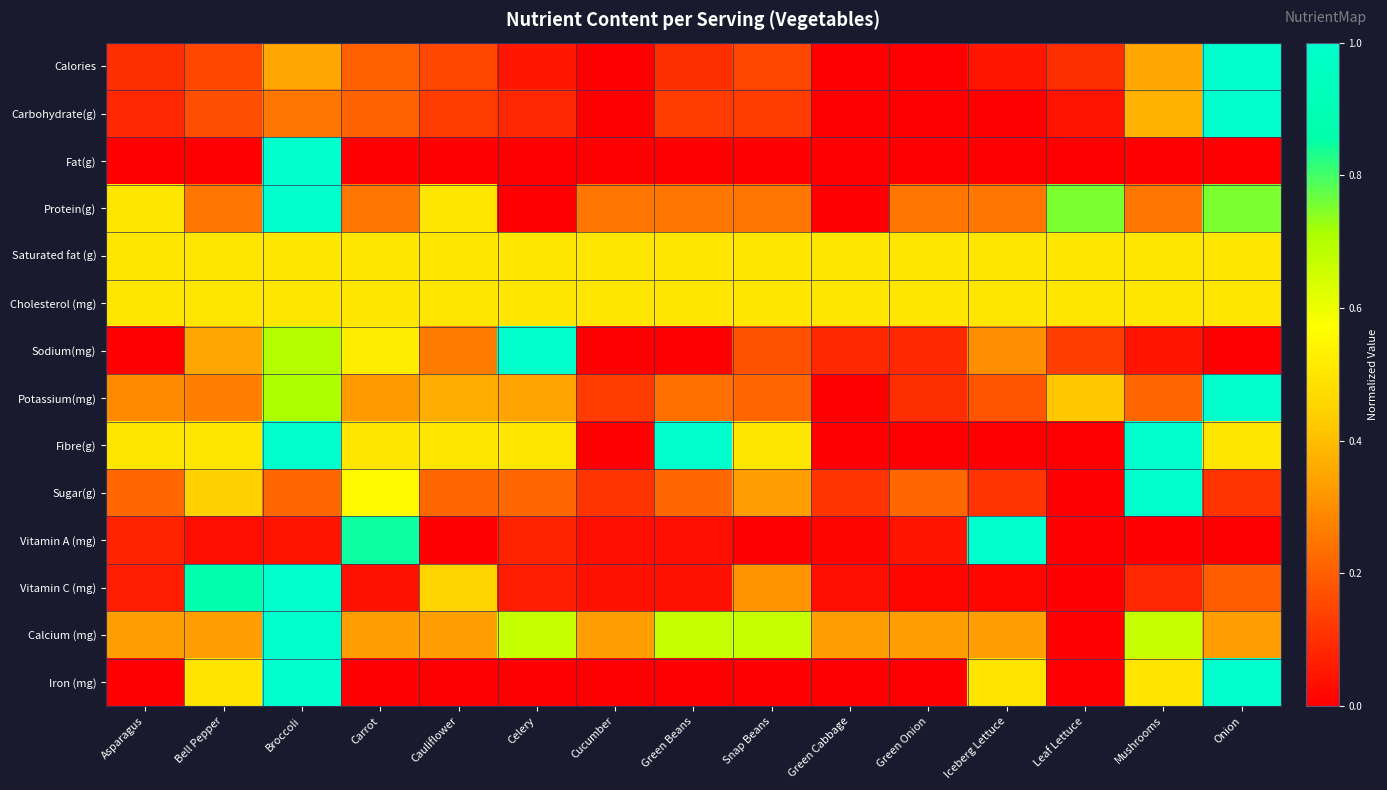

Which series has the widest spread of values?

Calories